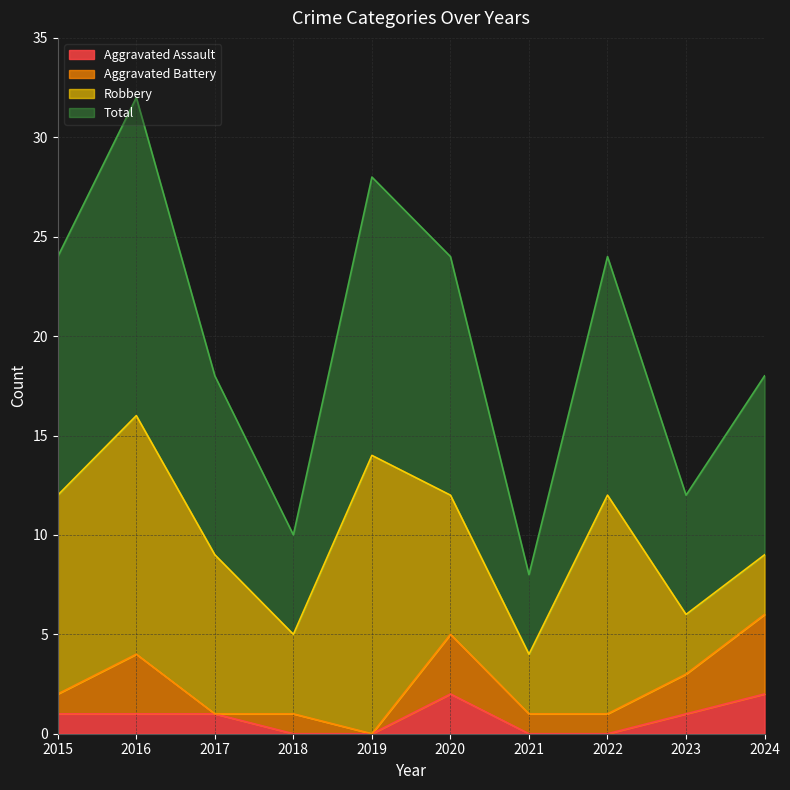

Where is Aggravated Assault nearest to the value 1?

2015